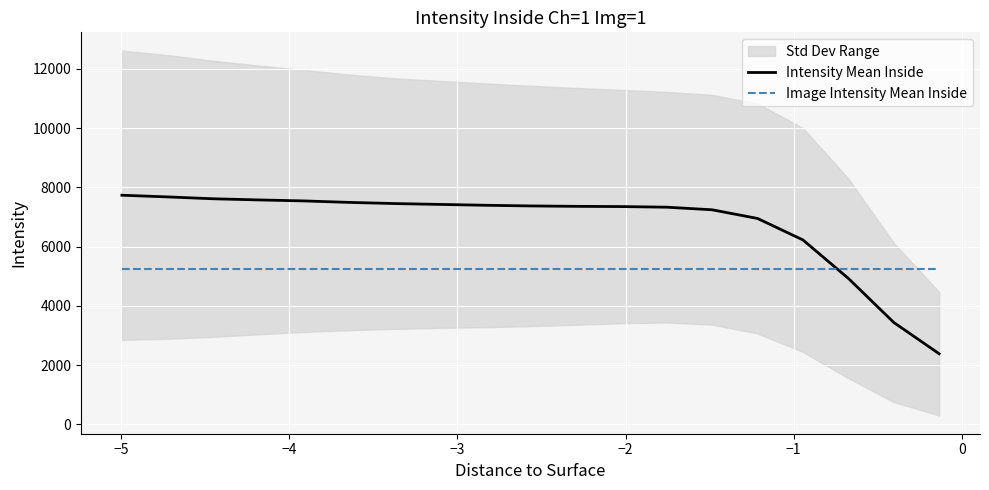

What is the minimum value for Image Intensity Mean Inside?

5229.8